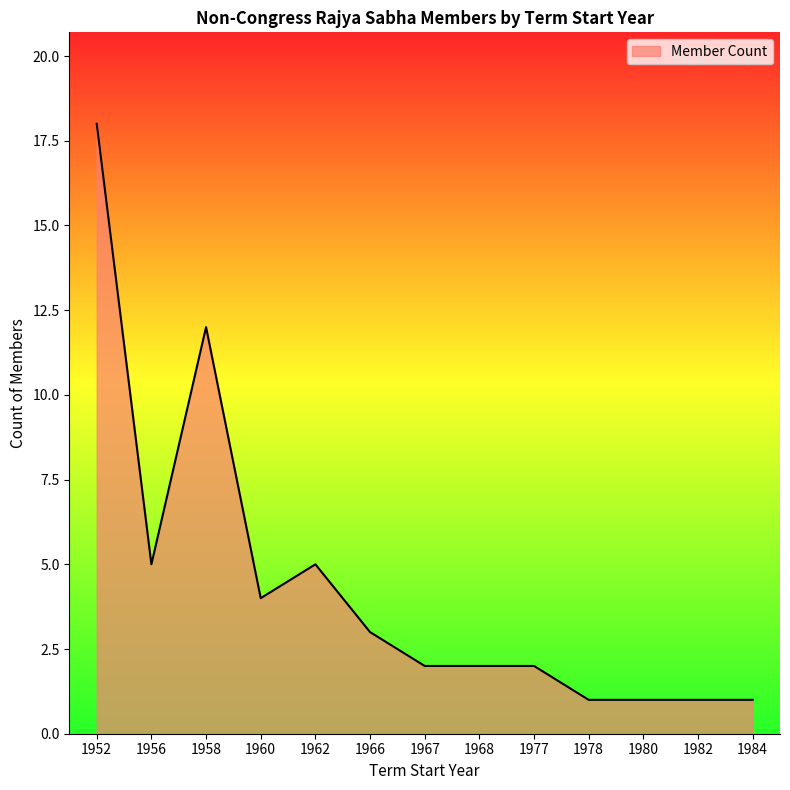

What is the change in value from 1962 to 1982?

-4